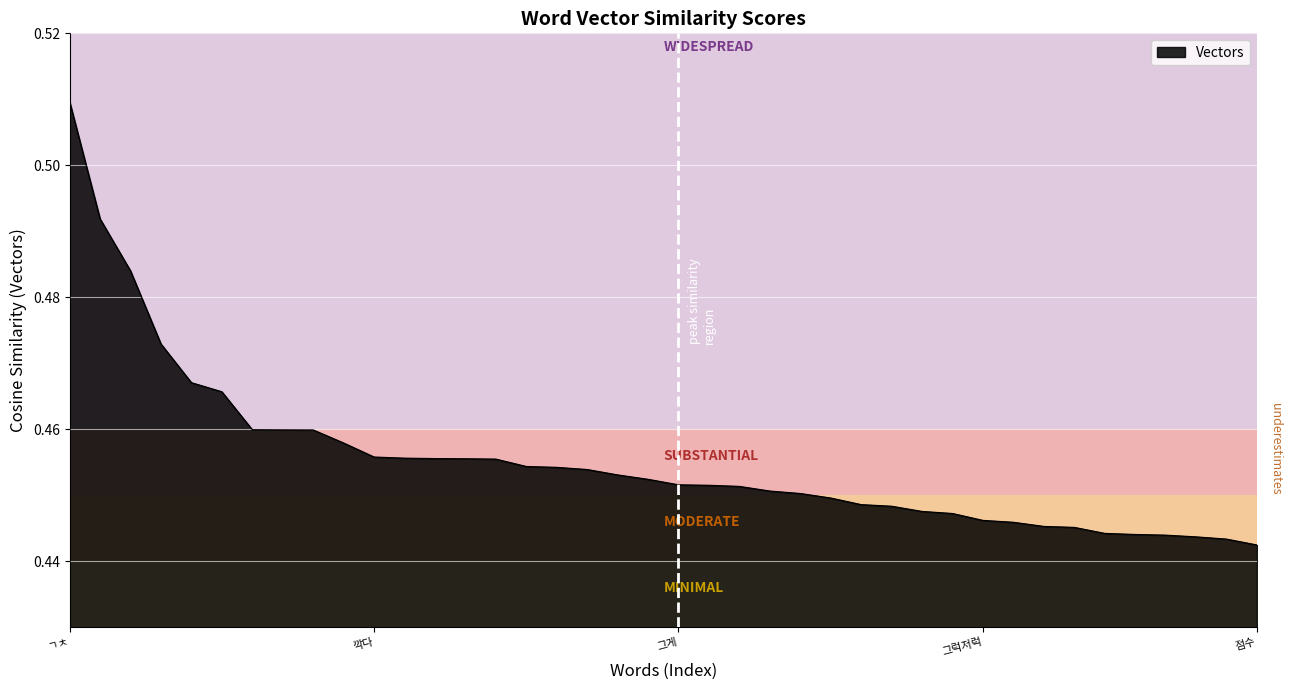

Does the chart have visible grid lines?

Yes